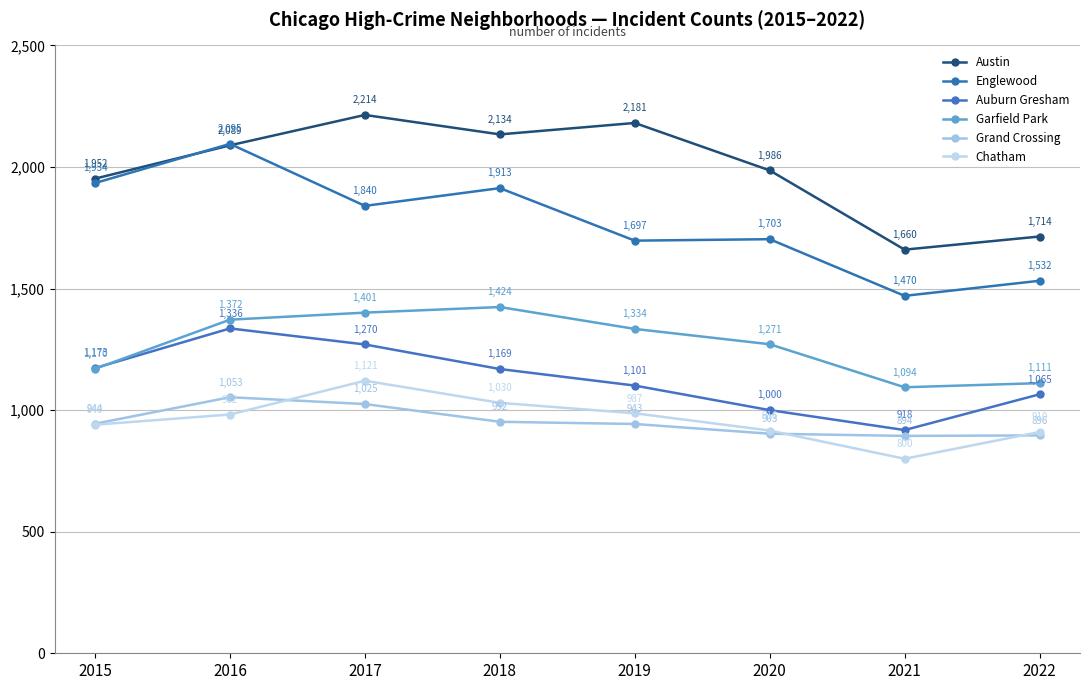

What is the value of the Garfield Park point at the 7th from the left?

1094